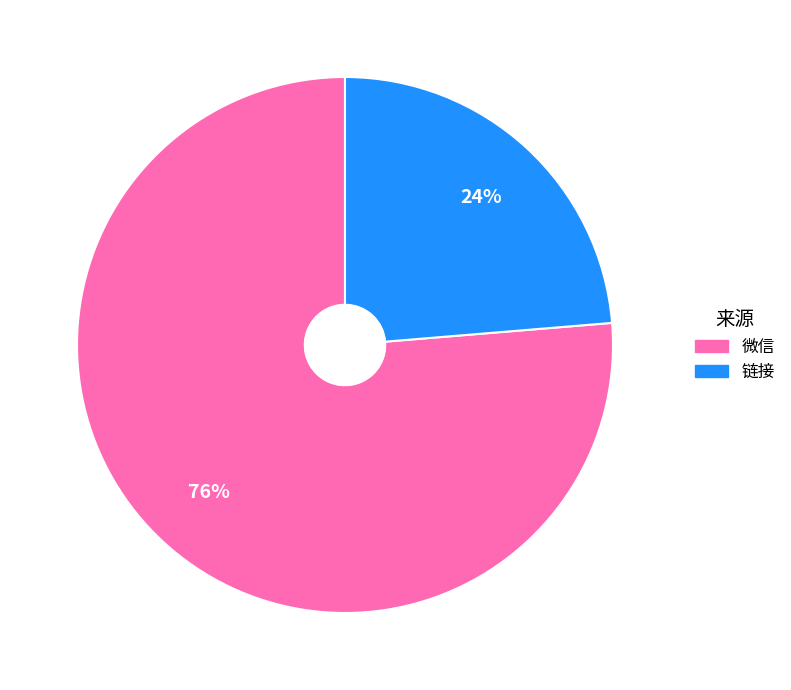

Which slice represents more than half of the pie?

微信